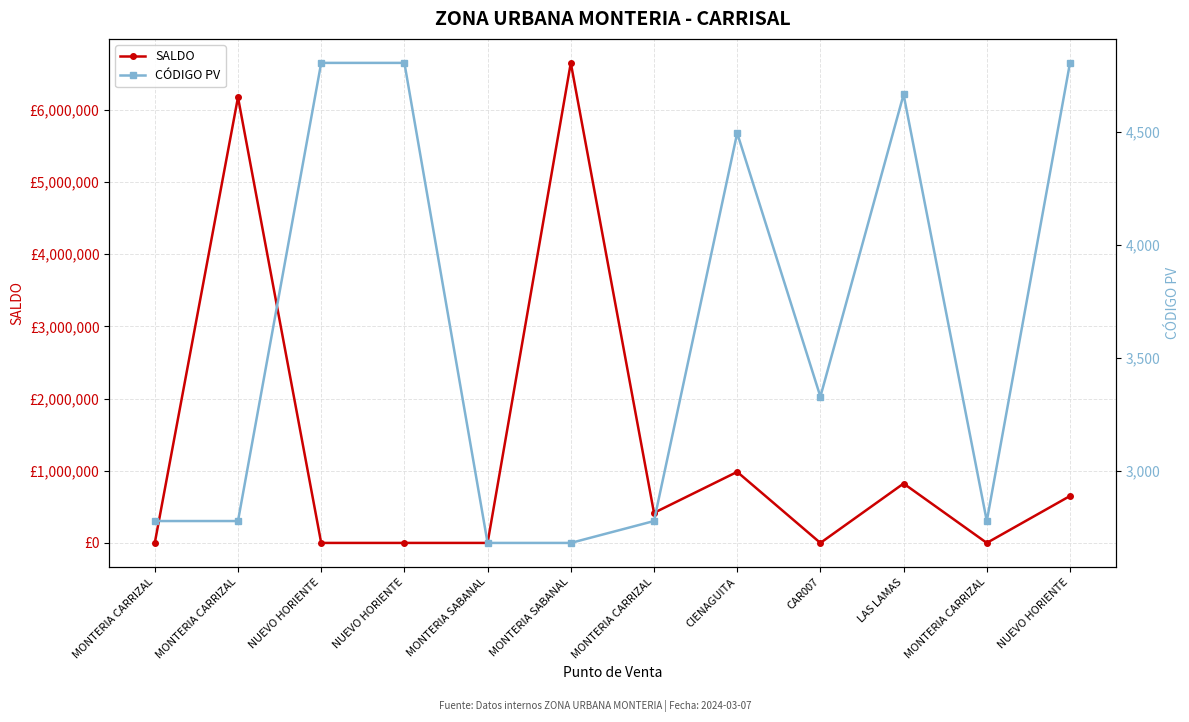

What is the maximum value for SALDO?

6648021